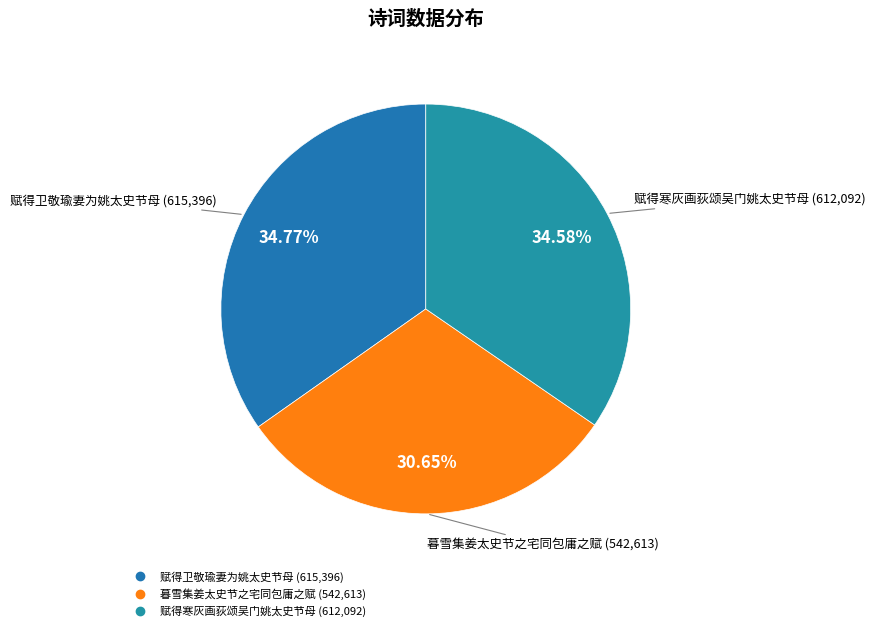

What portion of the pie excludes 赋得寒灰画荻颂吴门姚太史节母?

65.4%